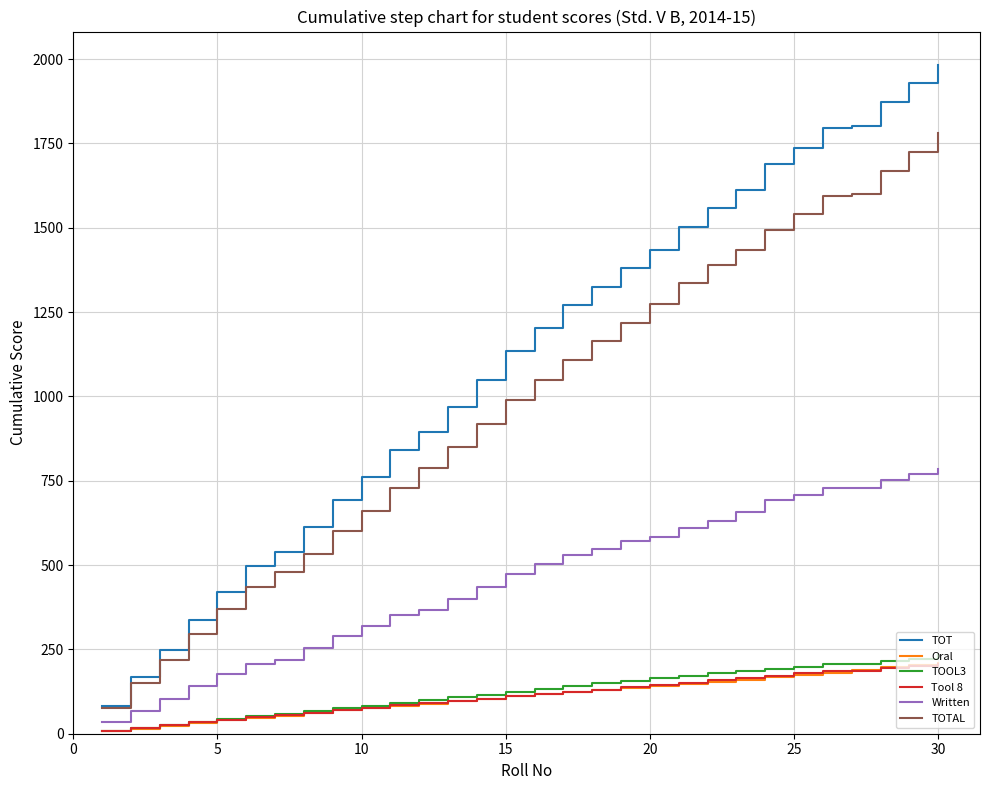

What is the maximum value for TOT?

1983